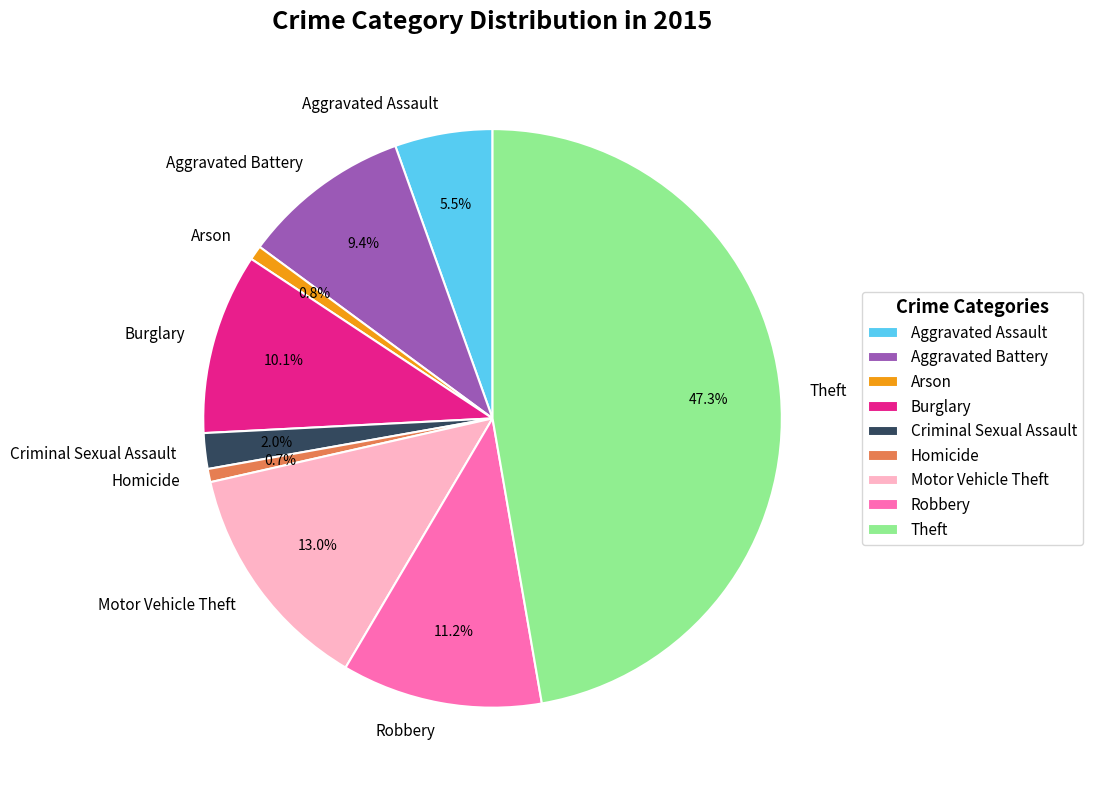

What percentage is NOT represented by Arson?

99.2%